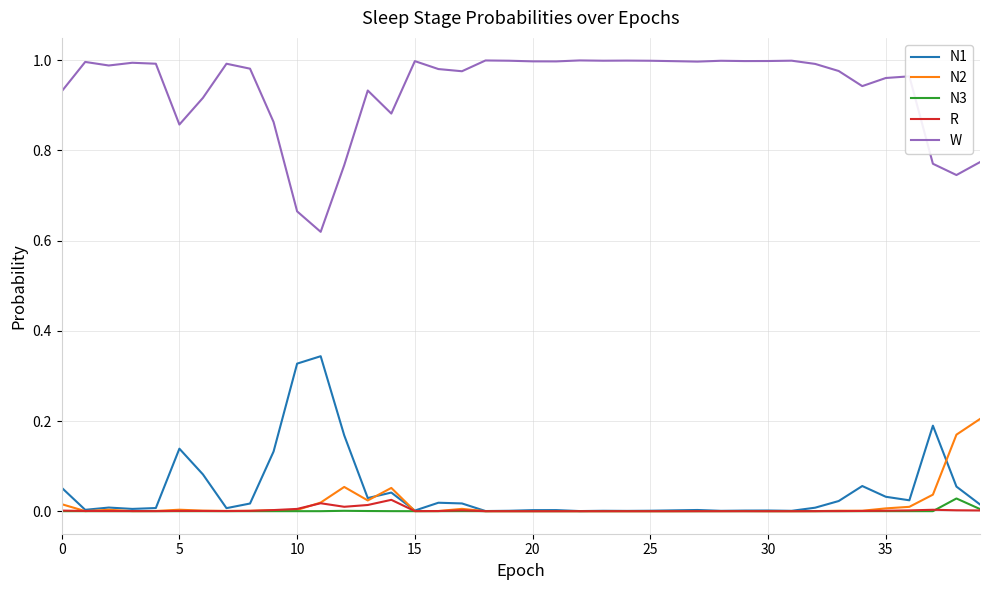

True or false: R and W intersect in this chart.

False